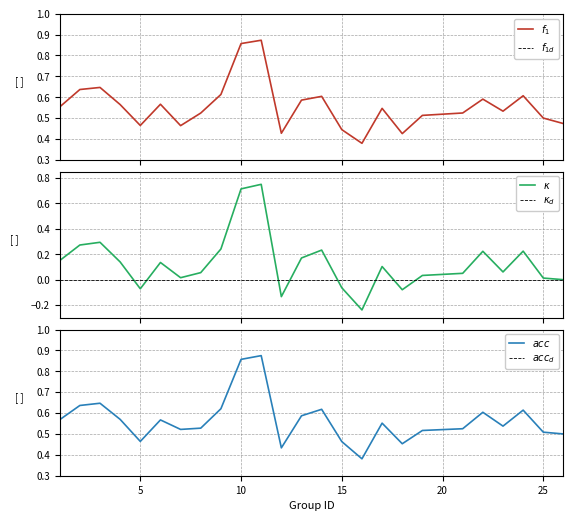

What is the difference between the highest and lowest values at 25?

0.5